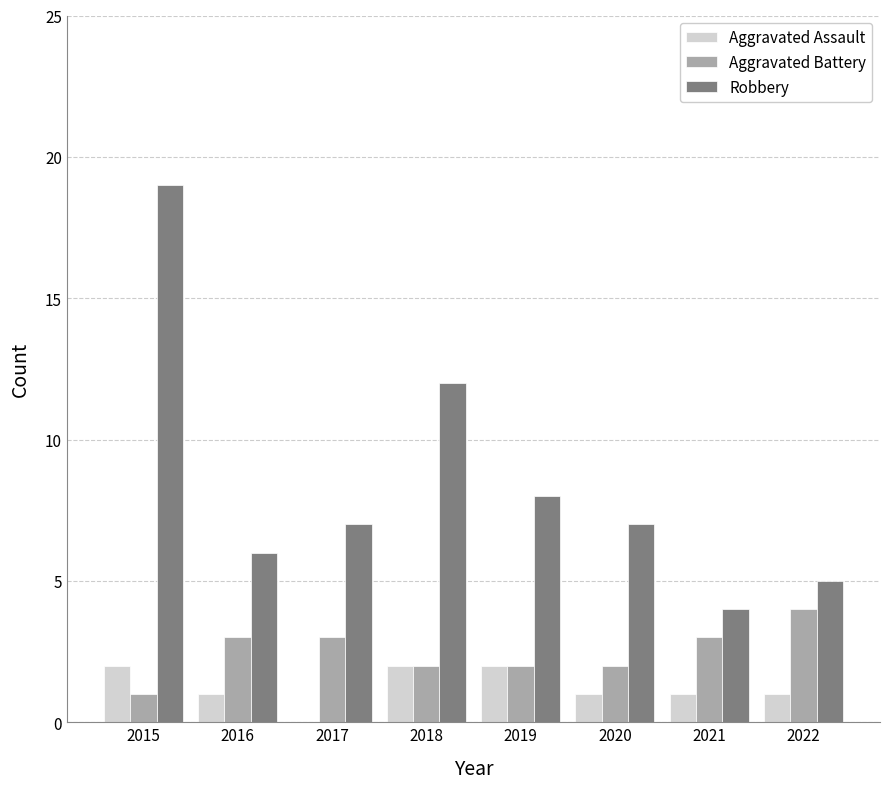

Which series changed the most between 2016 and 2018?

Robbery